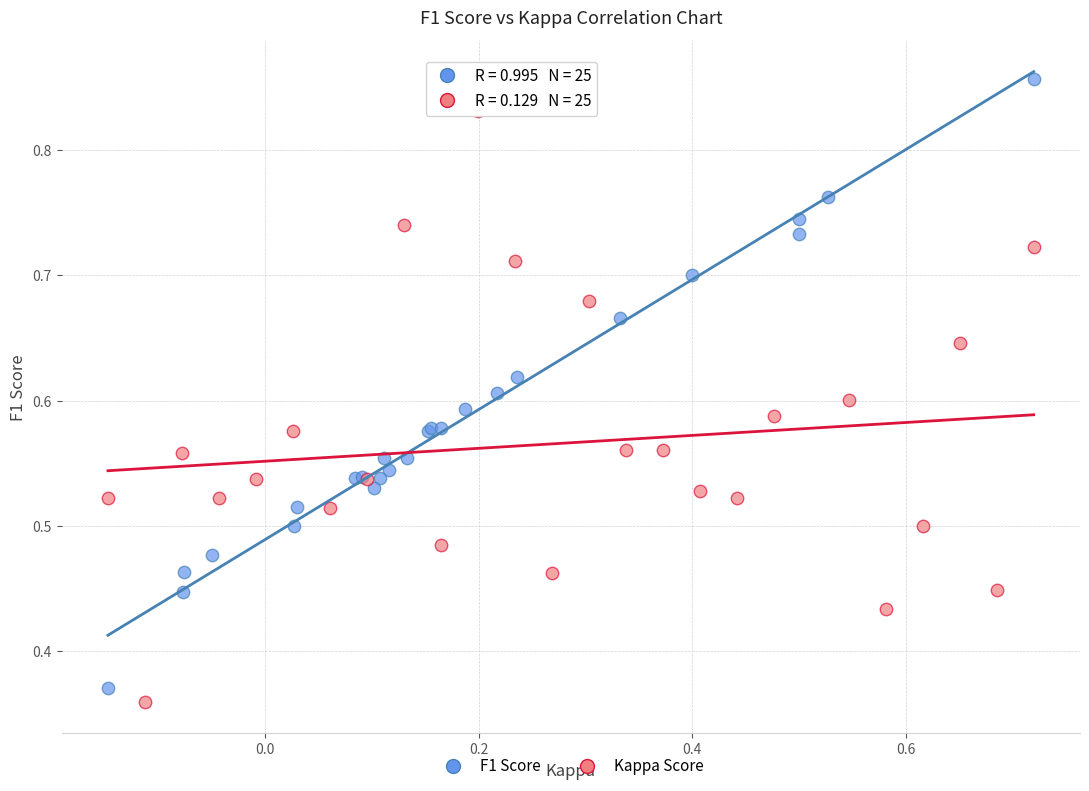

Which series reaches the maximum Y coordinate?

F1 Score